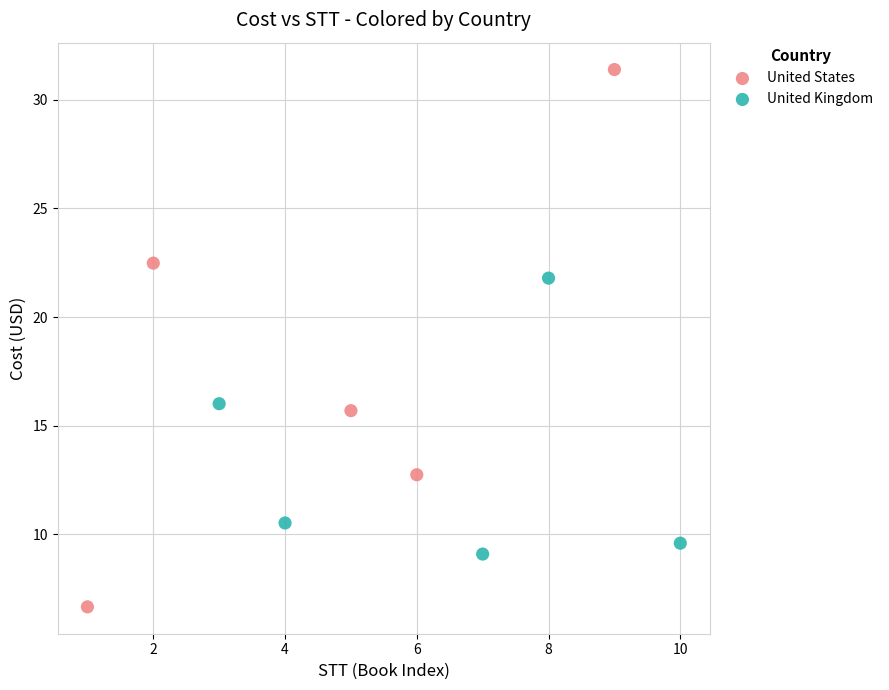

Which series contains the lowest Y value?

United States